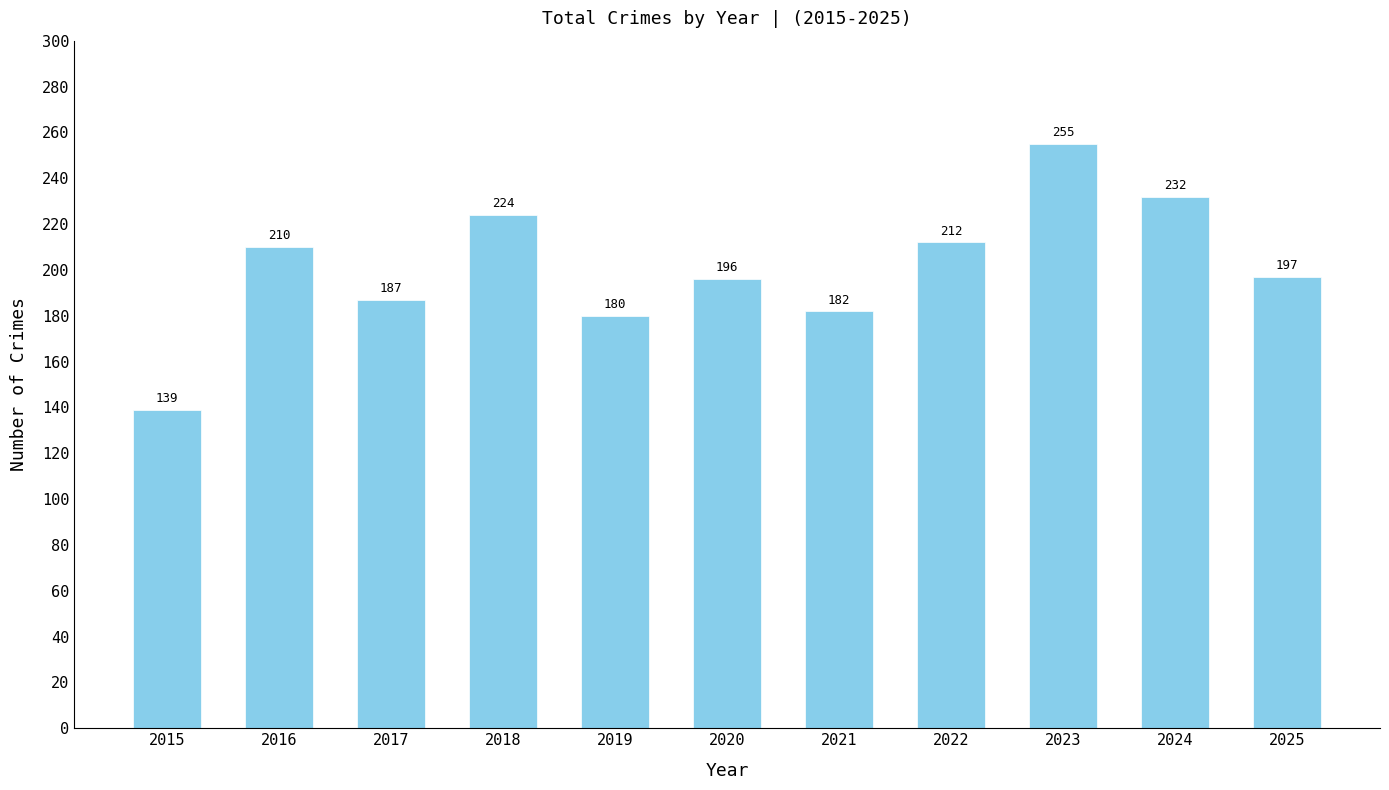

At which label is the value closest to 197?

2025